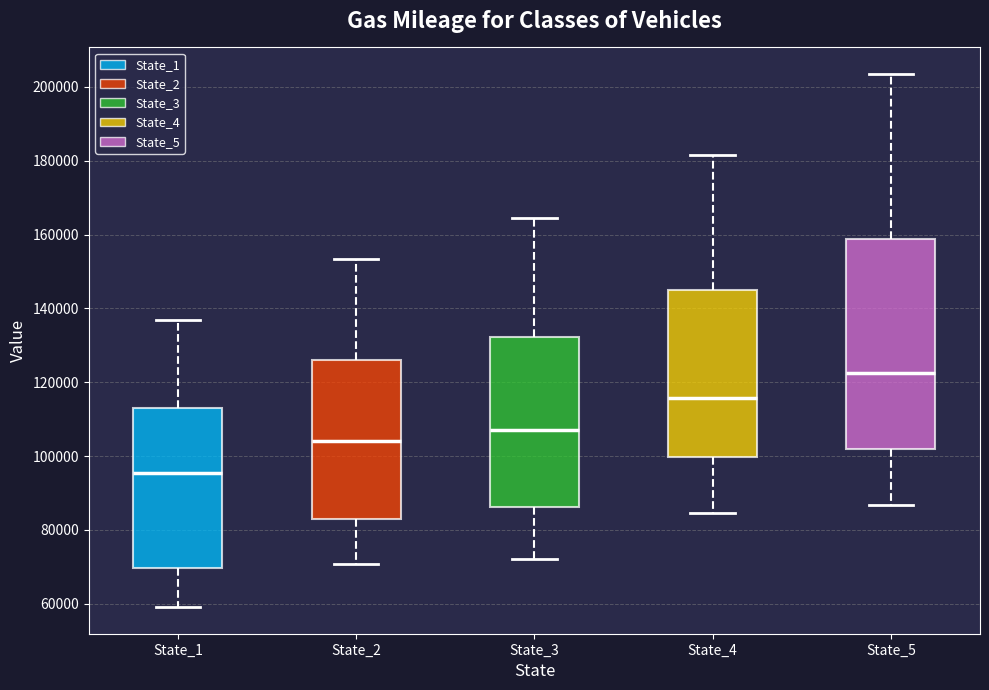

Which box has the highest median line?

State_5